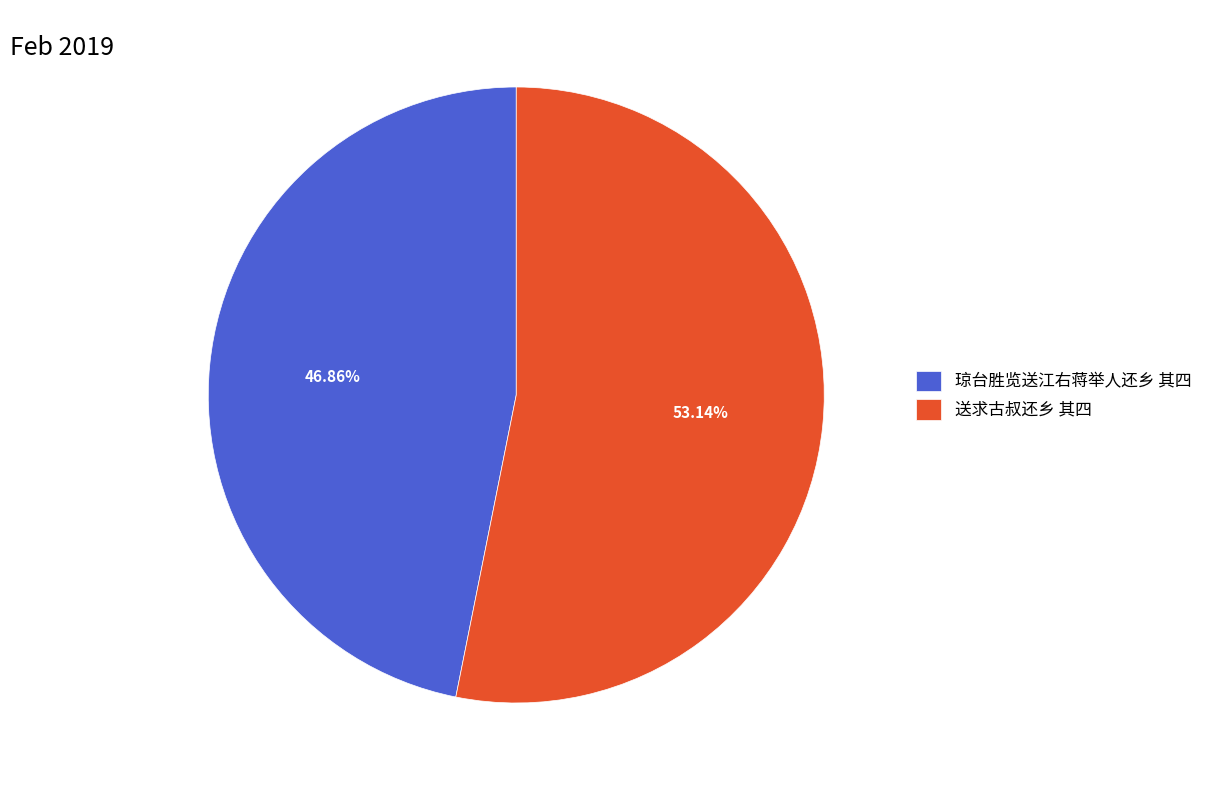

To the nearest percent, what portion does 送求古叔还乡 其四 represent?

53%